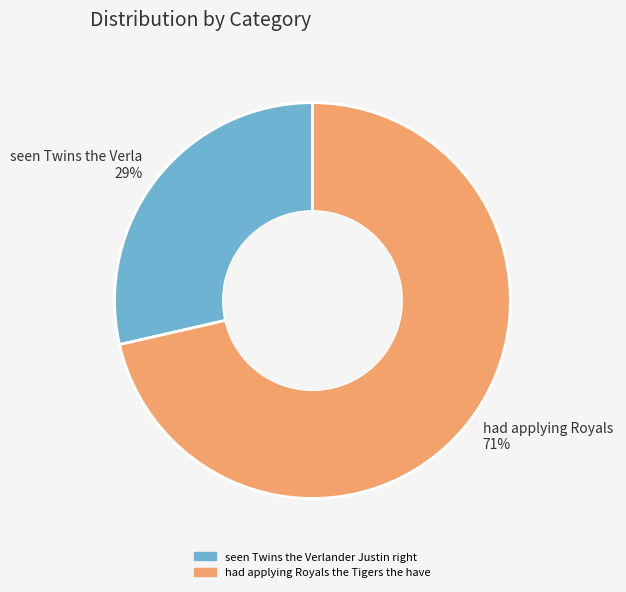

The had applying Royals 71% slice represents 78% of the pie. True or false?

False